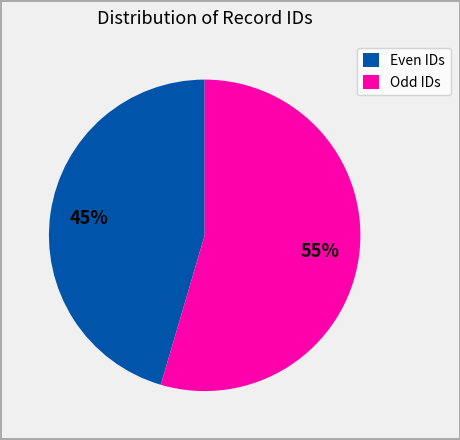

Which category has the biggest portion of the pie?

Odd IDs